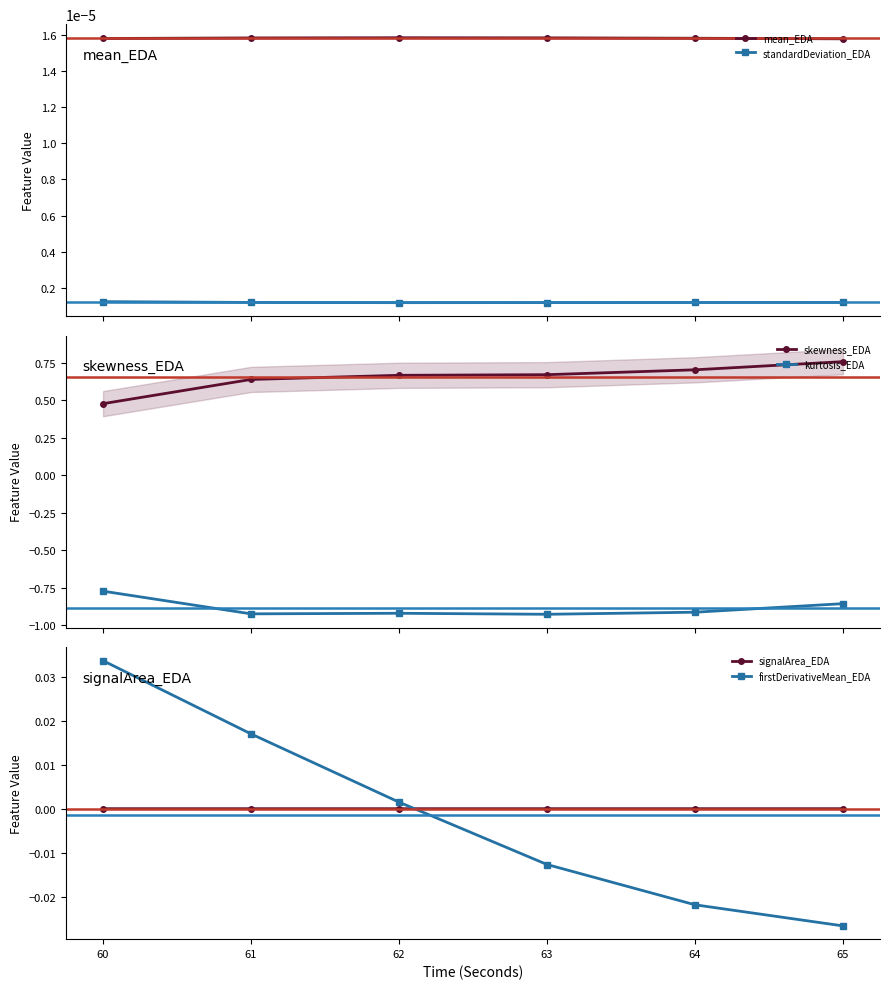

True or false: firstDerivativeMean_EDA and kurtosis_EDA intersect in this chart.

False